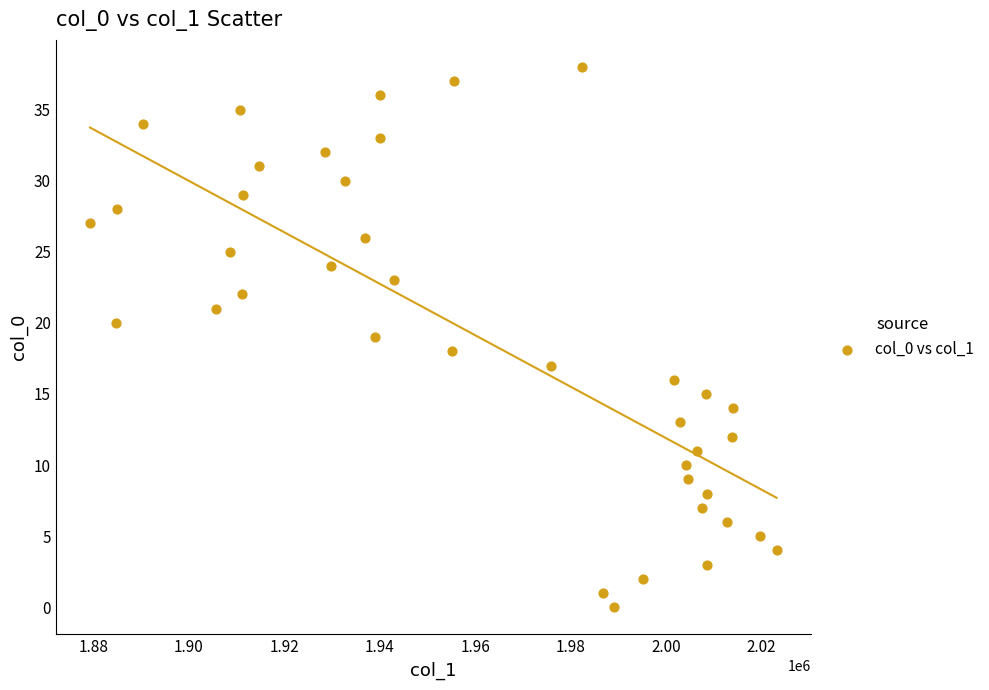

What is the range of Y values (max minus min)?

38